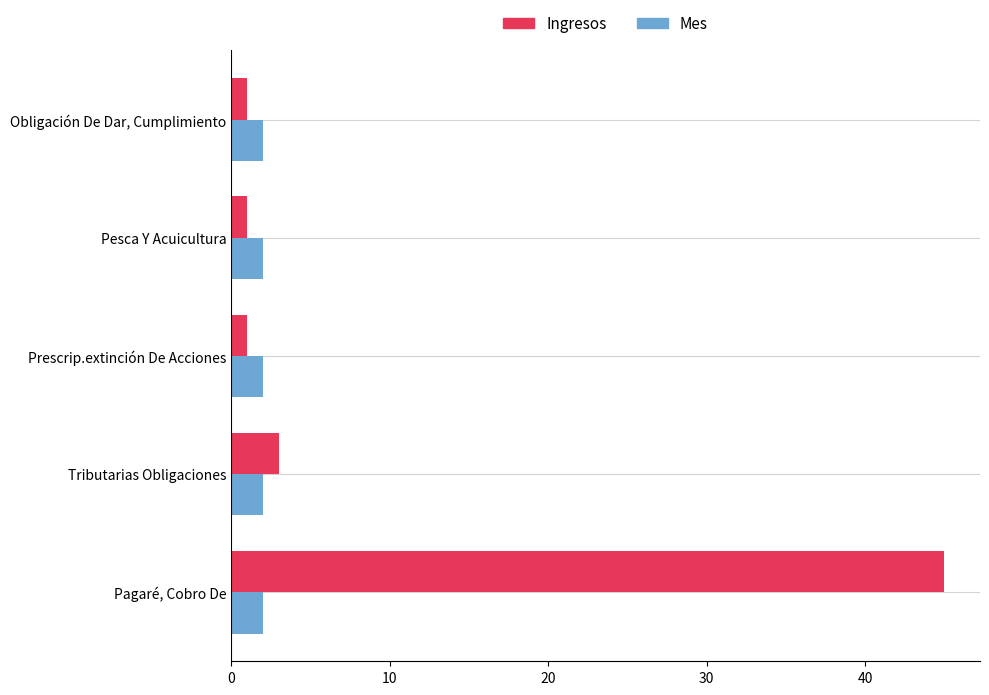

Which series has the widest spread of values?

Ingresos